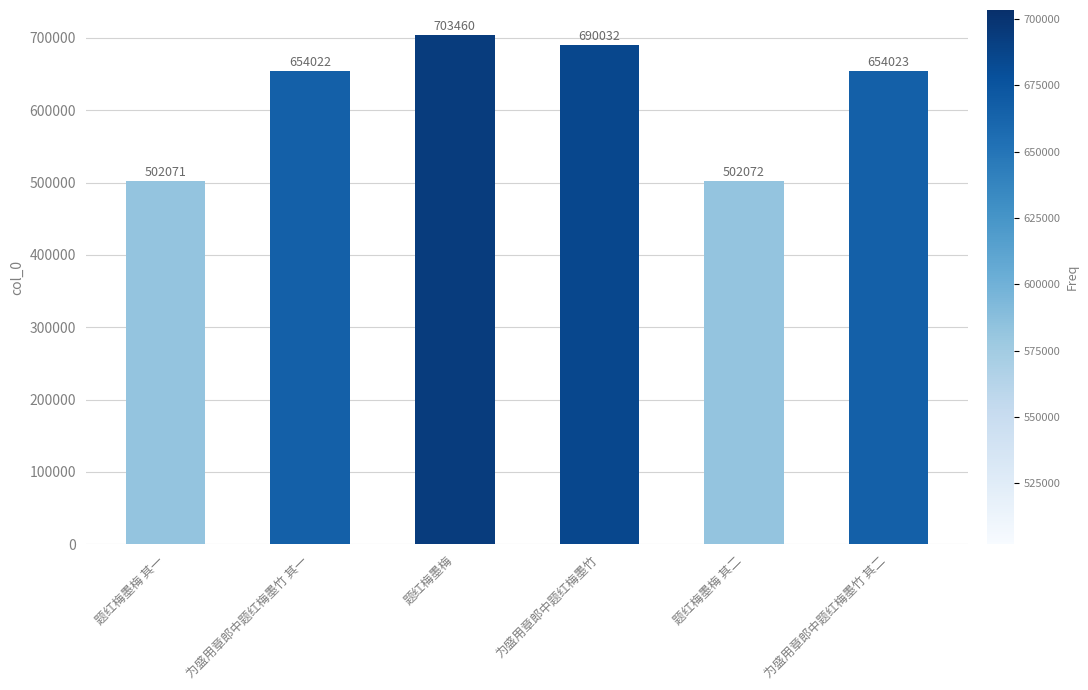

Does the chart contain any negative values?

No